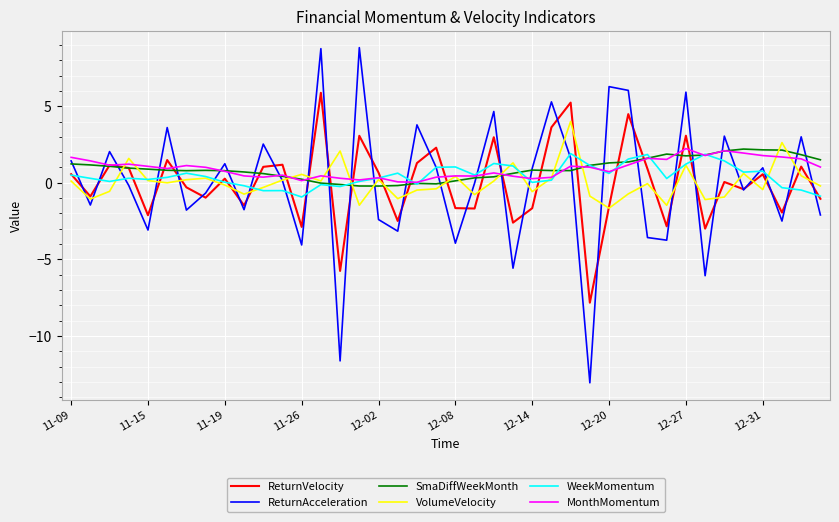

What is the maximum value for ReturnVelocity?

5.9